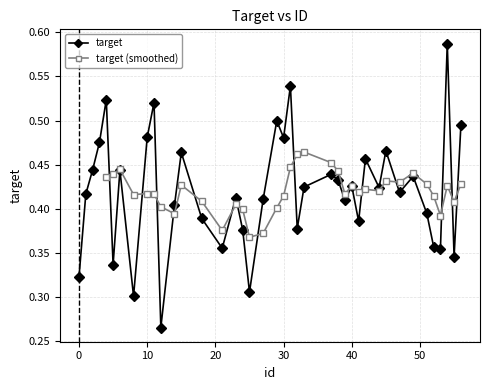

Where is the first local minimum?

5